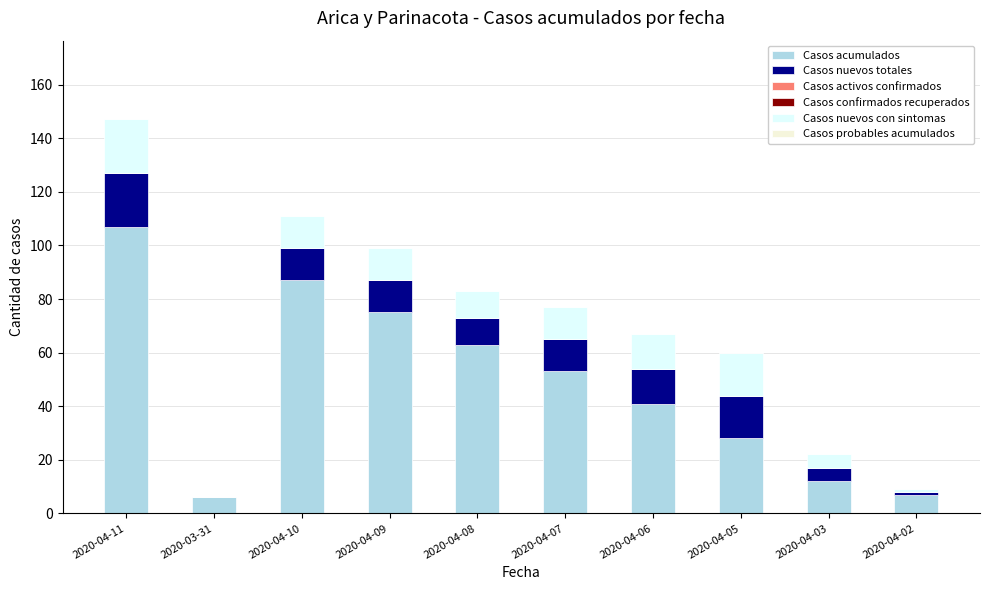

Where is Casos acumulados nearest to the value 56?

2020-04-07